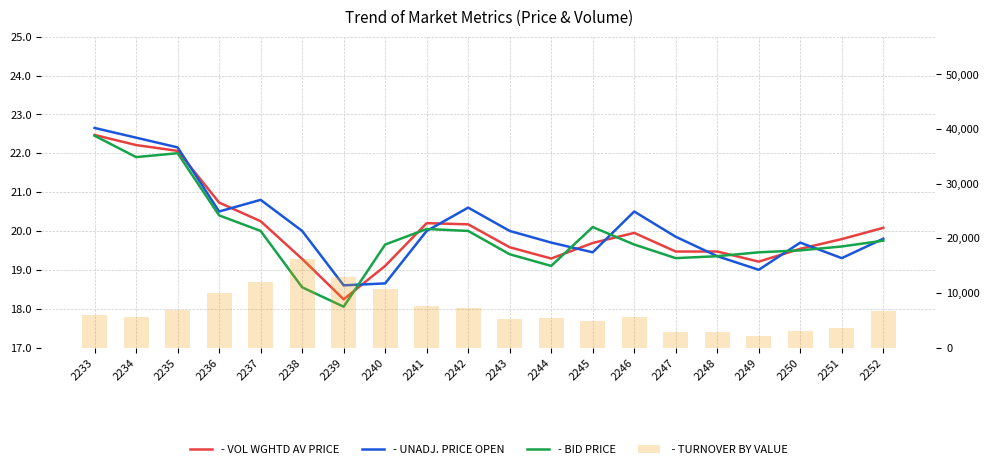

Reading right to left, extract all data points from this chart.

- VOL WGHTD AV PRICE: 2252=20.1	2251=19.8	2250=19.5	2249=19.2	2248=19.5	2247=19.5	2246=19.9	2245=19.7	2244=19.3	2243=19.6	2242=20.2	2241=20.2	2240=19.1	2239=18.2	2238=19.3	2237=20.2	2236=20.7	2235=22.1	2234=22.2	2233=22.5
- UNADJ. PRICE OPEN: 2252=19.8	2251=19.3	2250=19.7	2249=19.0	2248=19.4	2247=19.9	2246=20.5	2245=19.4	2244=19.7	2243=20.0	2242=20.6	2241=20.0	2240=18.6	2239=18.6	2238=20.0	2237=20.8	2236=20.5	2235=22.1	2234=22.4	2233=22.6
- BID PRICE: 2252=19.8	2251=19.6	2250=19.5	2249=19.4	2248=19.4	2247=19.3	2246=19.6	2245=20.1	2244=19.1	2243=19.4	2242=20.0	2241=20.1	2240=19.6	2239=18.1	2238=18.6	2237=20.0	2236=20.4	2235=22.0	2234=21.9	2233=22.4
 - TURNOVER BY VALUE: 2252=6648.0	2251=3581.0	2250=3008.0	2249=2056.0	2248=2804.0	2247=2812.0	2246=5549.0	2245=4883.0	2244=5422.0	2243=5268.0	2242=7162.0	2241=7554.0	2240=10736.0	2239=12862.0	2238=16251.0	2237=11945.0	2236=9891.0	2235=6797.0	2234=5553.0	2233=5955.0